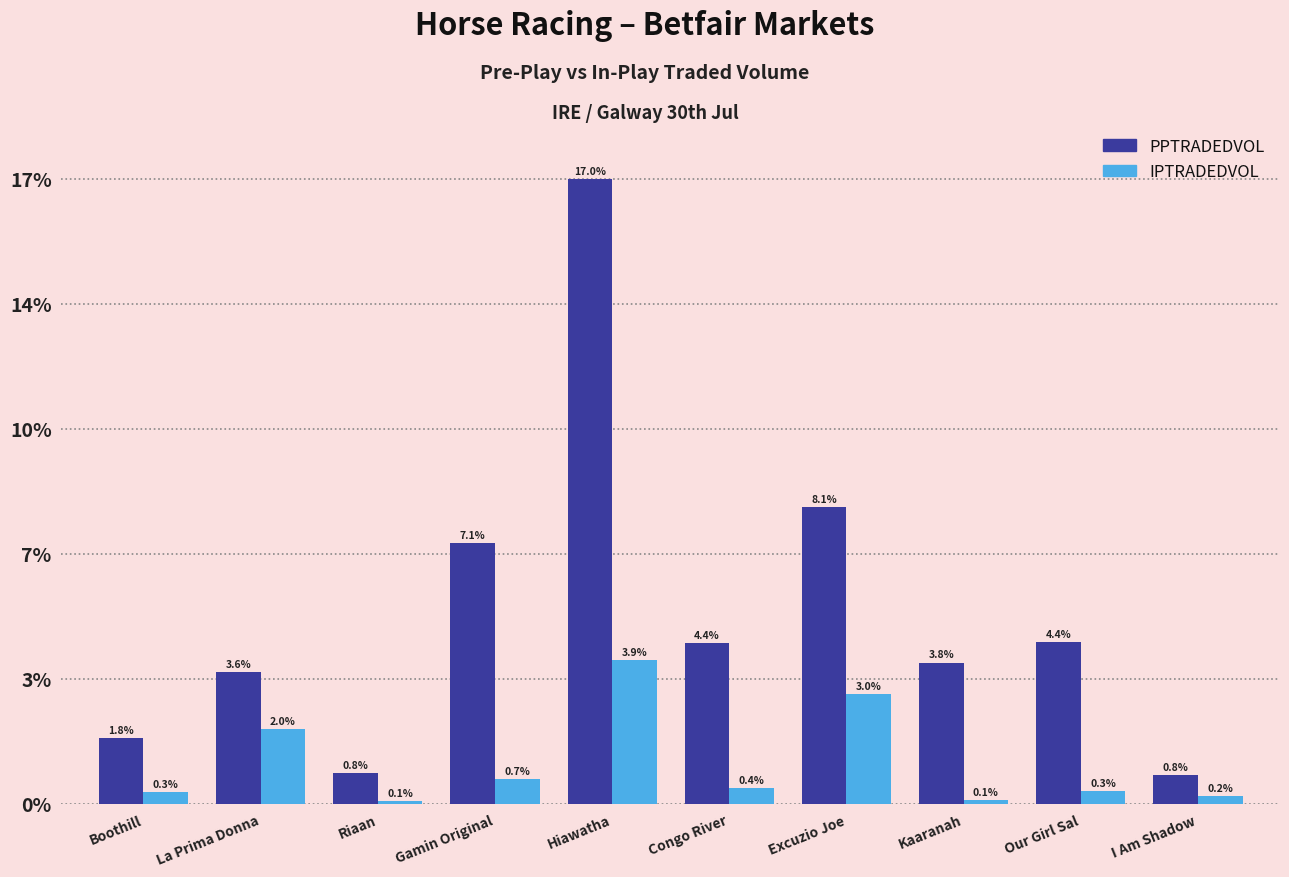

Where does the IPTRADEDVOL series first go above 4951?

La Prima Donna